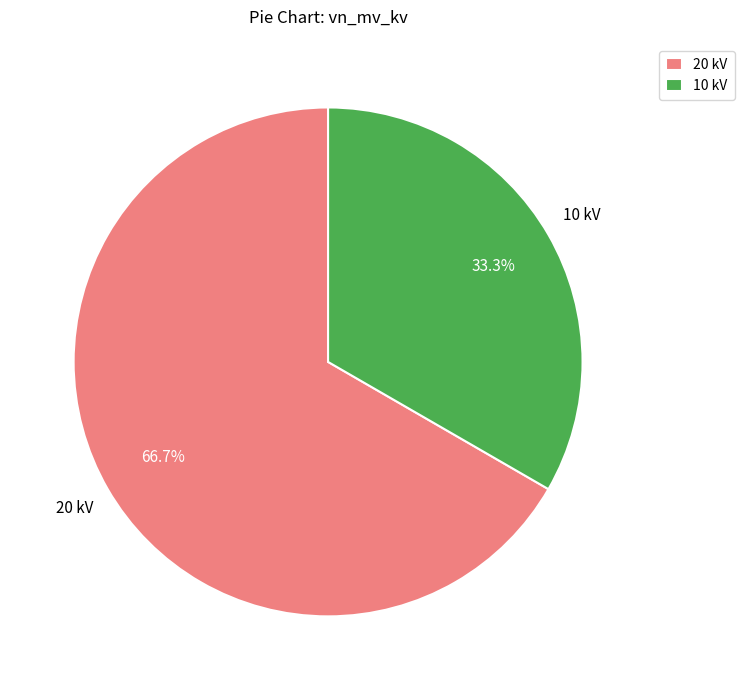

What is the majority slice?

20 kV